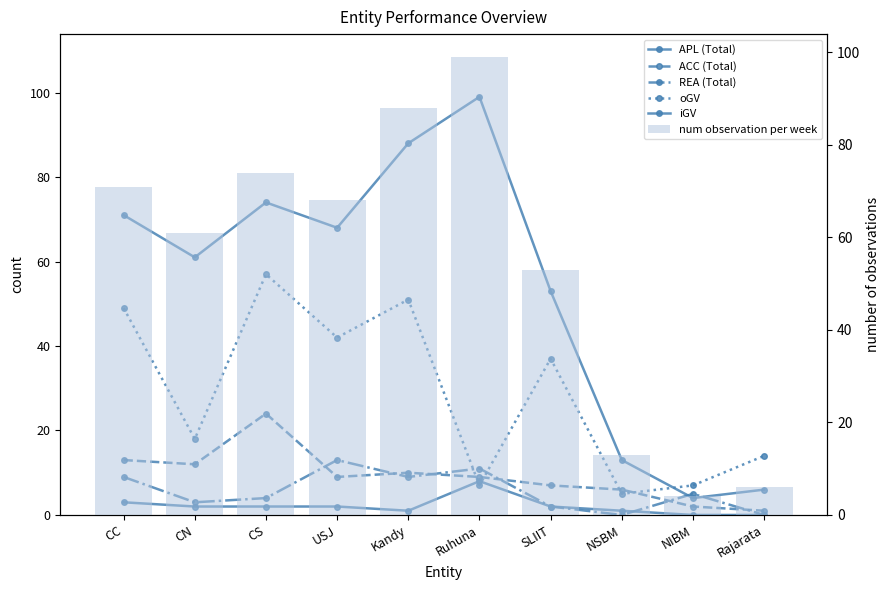

What is the label of the 1st bar from the right?

Rajarata